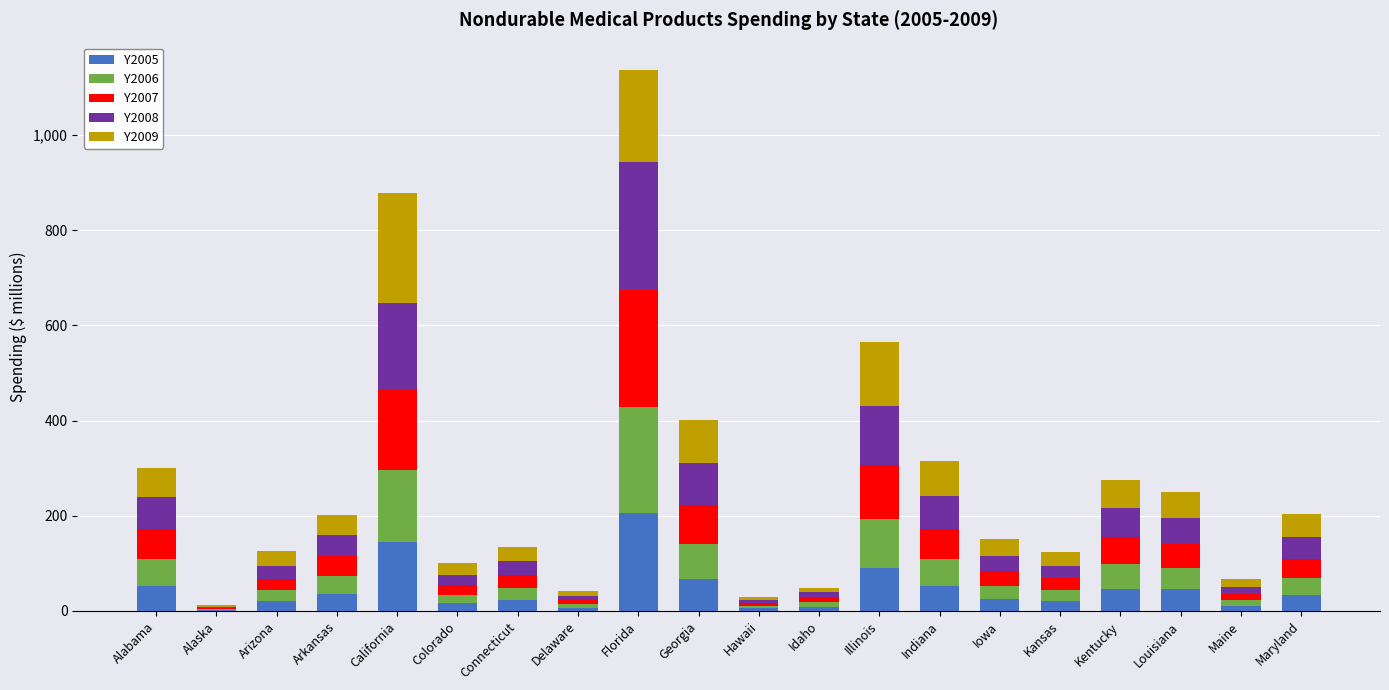

At which category is the sum across all series the highest?

Florida